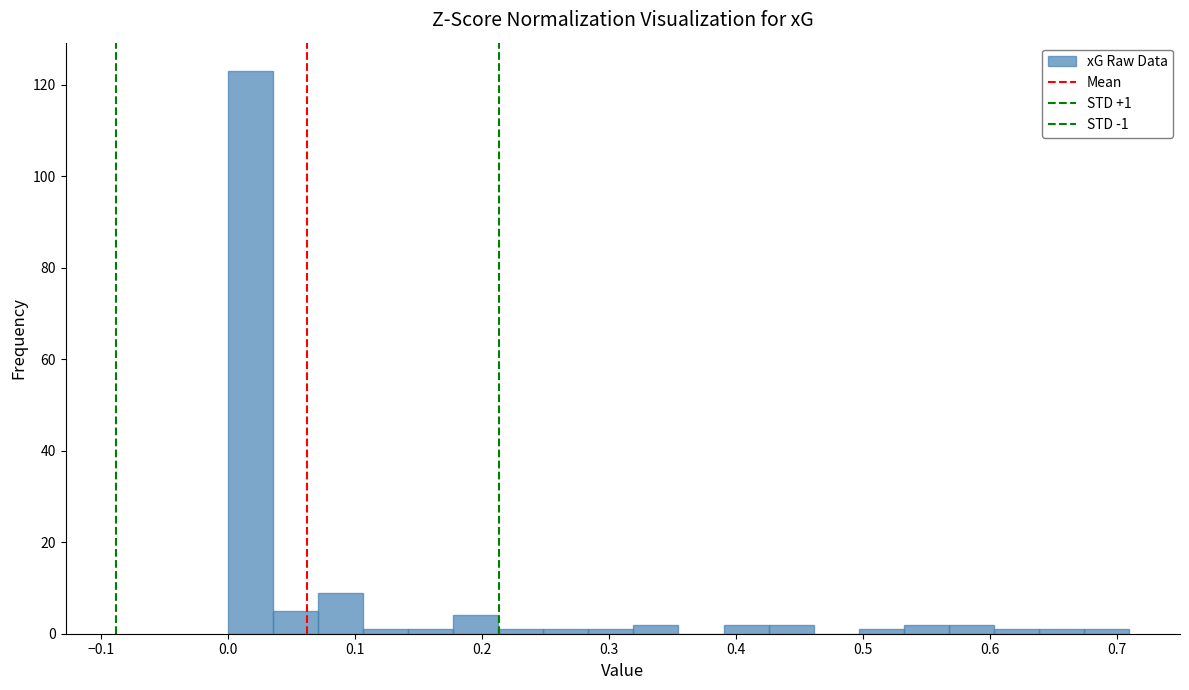

Read against the x-axis, roughly where is the centre of the tallest bar?

0.02